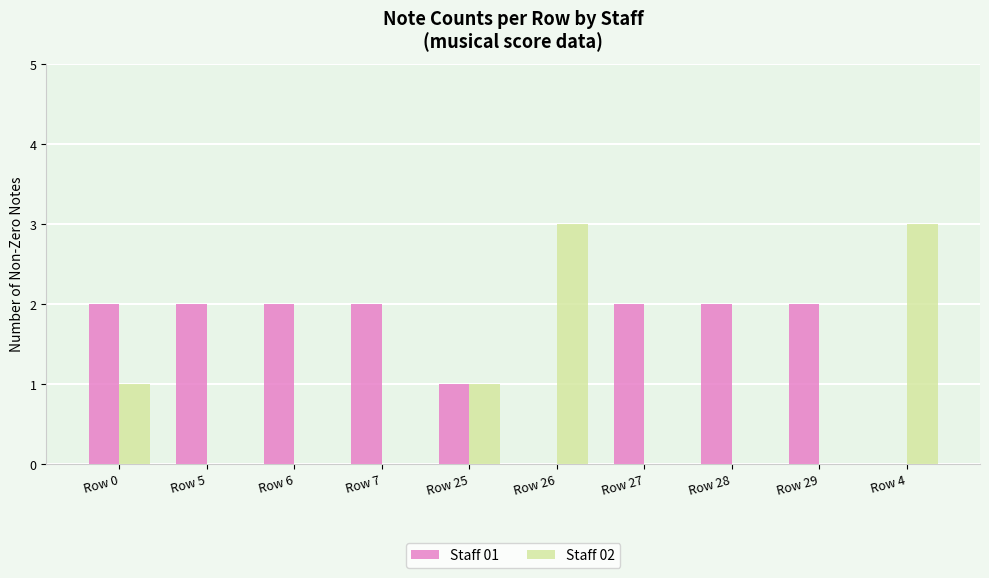

Reading right to left, transcribe all the data shown in this chart.

Staff 01: 0	2	2	2	0	1	2	2	2	2
Staff 02: 3	0	0	0	3	1	0	0	0	1